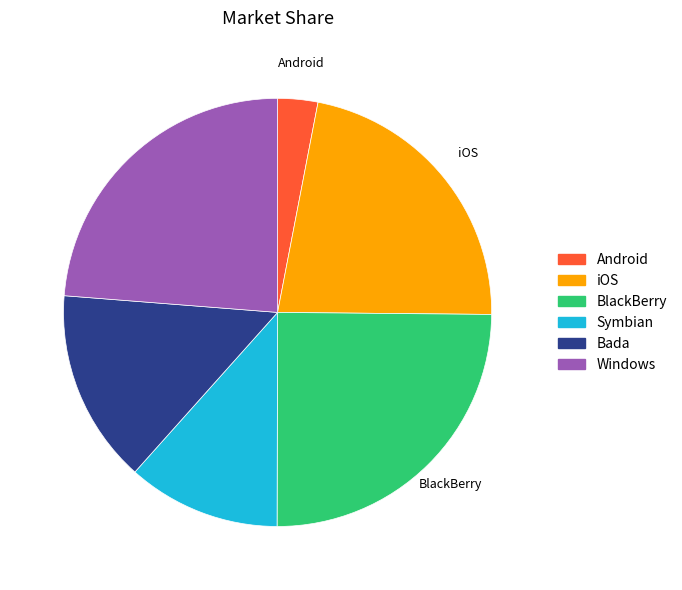

Rank the categories by value from lowest to highest.

Android, Symbian, Bada, iOS, Windows, BlackBerry